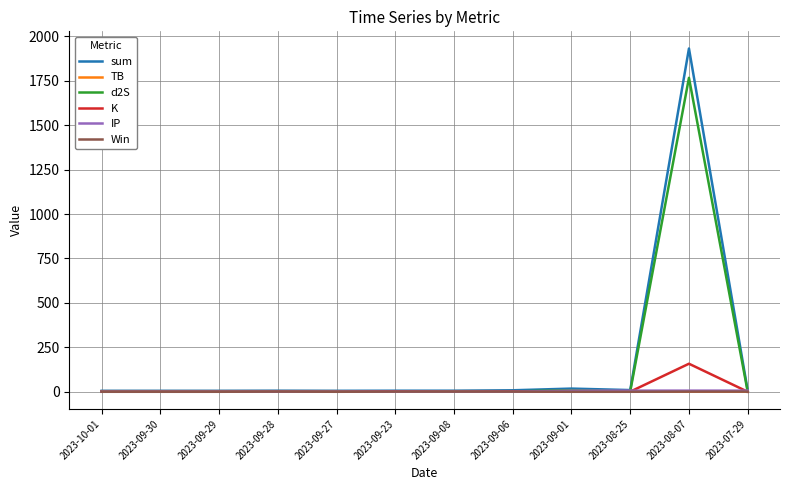

At which category is the sum across all series the highest?

2023-08-07